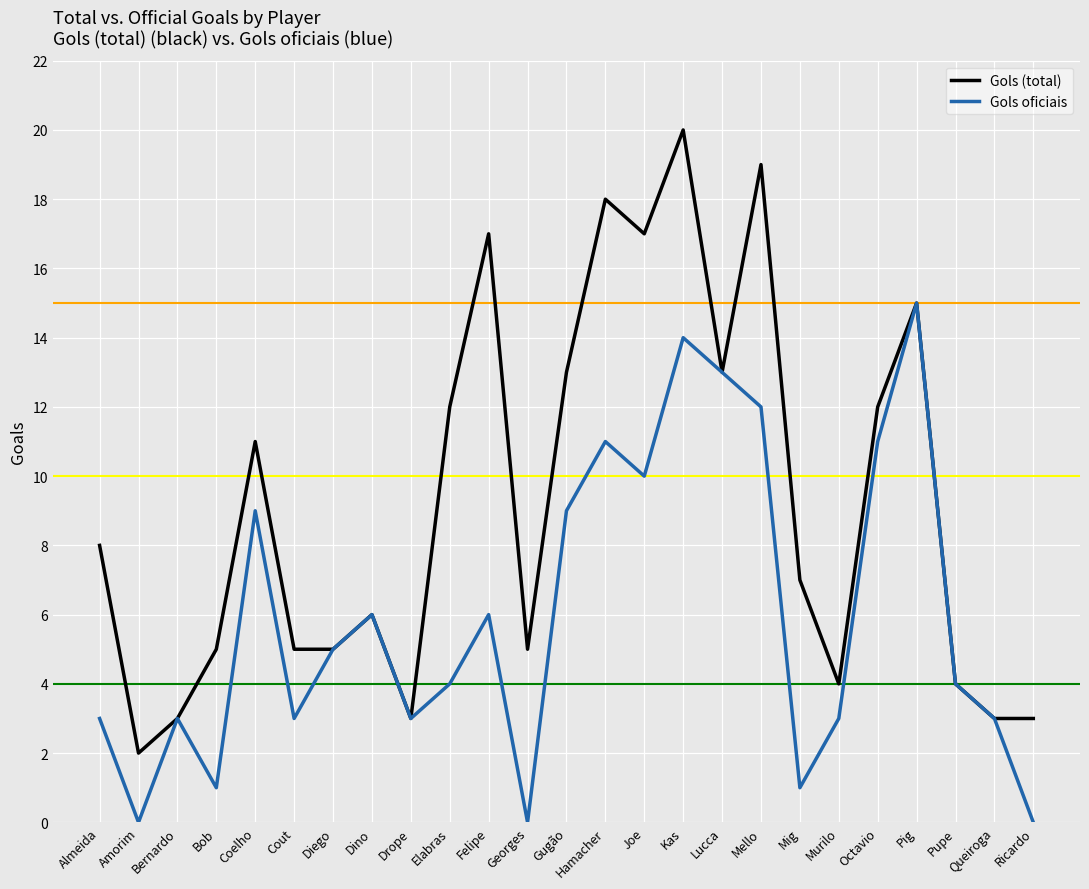

True or false: Gols oficiais and Gols (total) cross at least once.

False